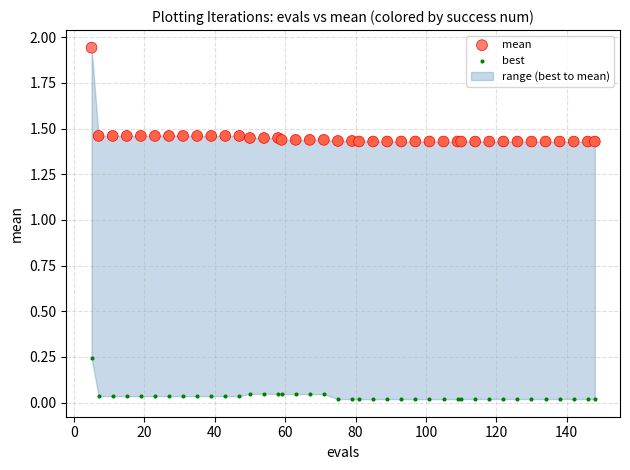

Which series reaches the maximum Y coordinate?

mean